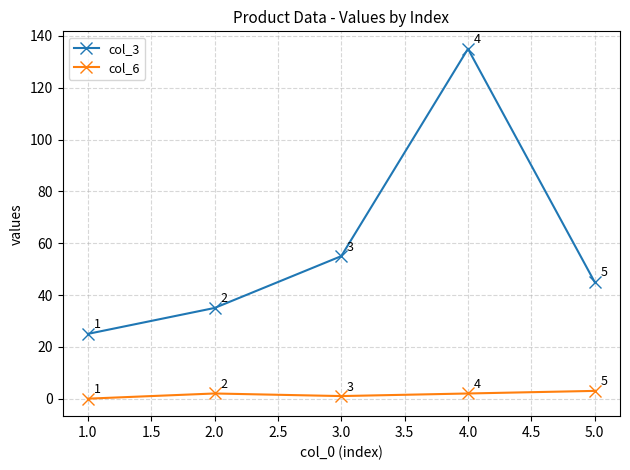

At which category is the sum across all series the highest?

4.0